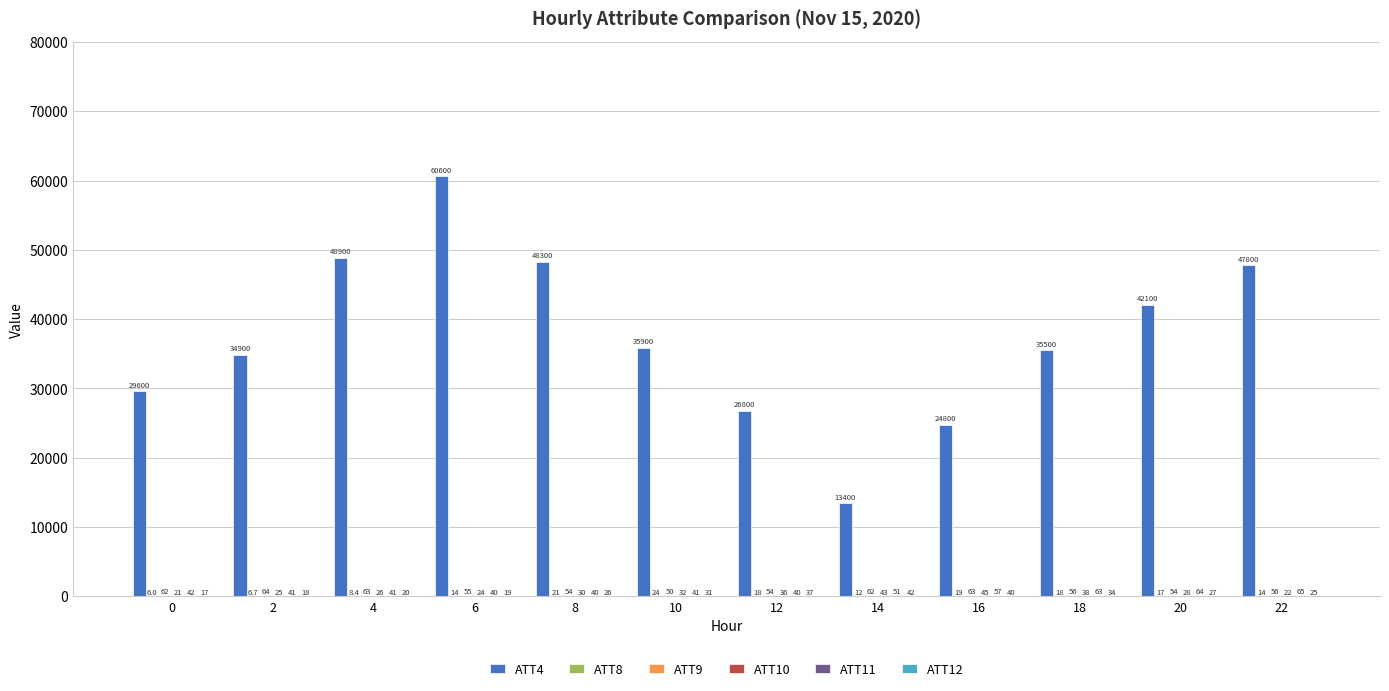

Are the bars grouped side by side (vs. stacked)?

Yes